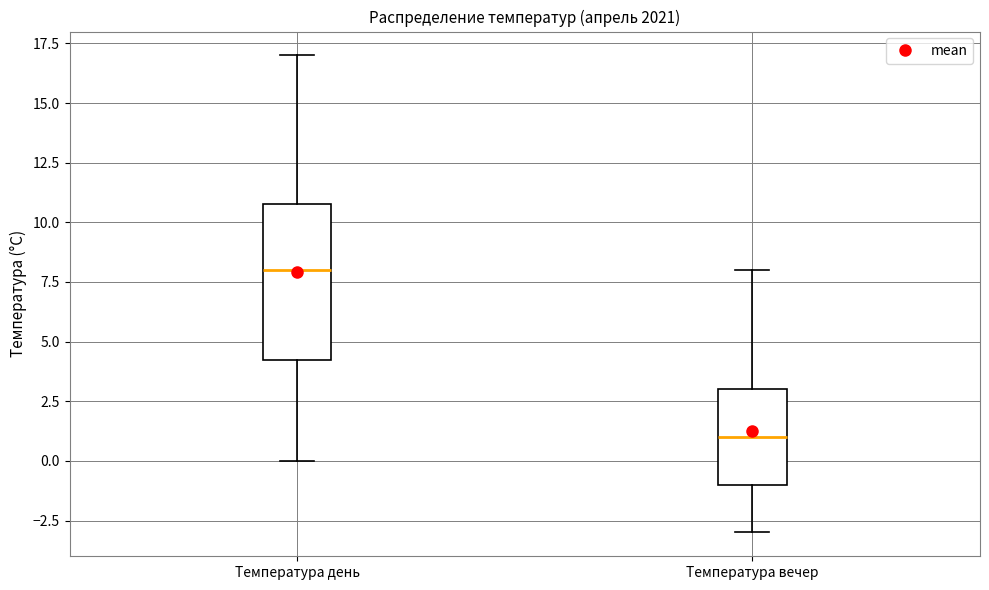

Which box is the tallest, from its lower edge to its upper edge?

Температура день